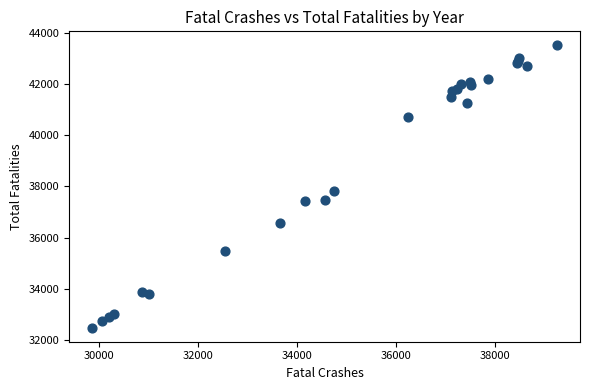

What Y value in the scatter plot is closest to 37994?

37806